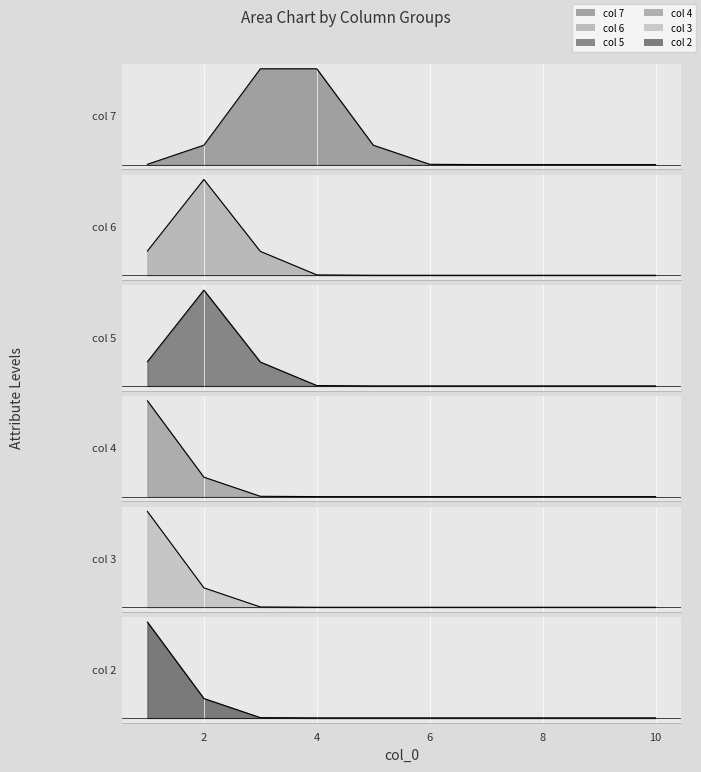

The value of 6 at 6 is 0. True or false?

True